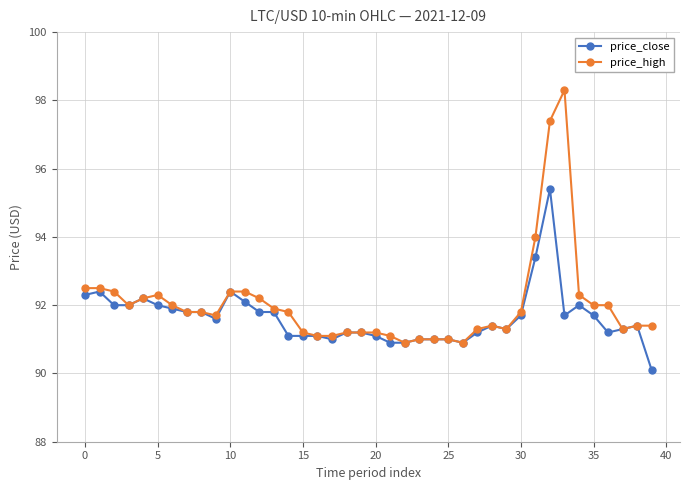

What is the highest value of the price_high series?

98.3